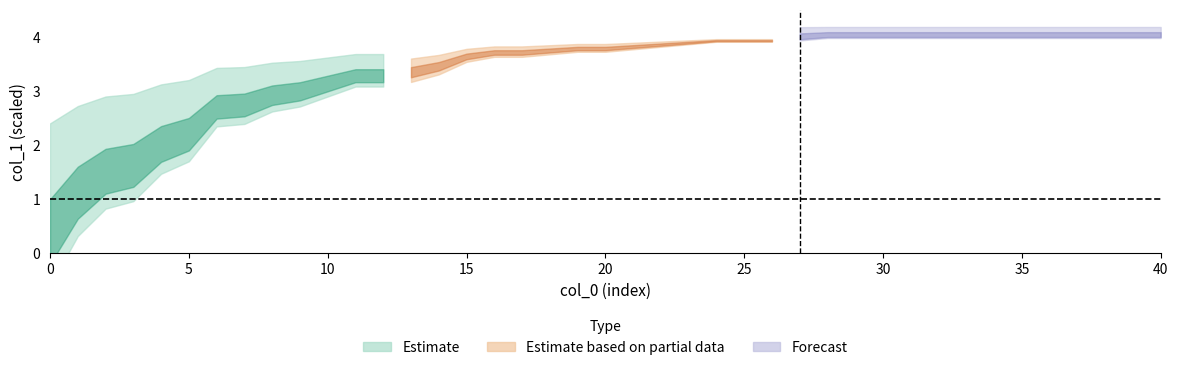

How many positive values are there?

39